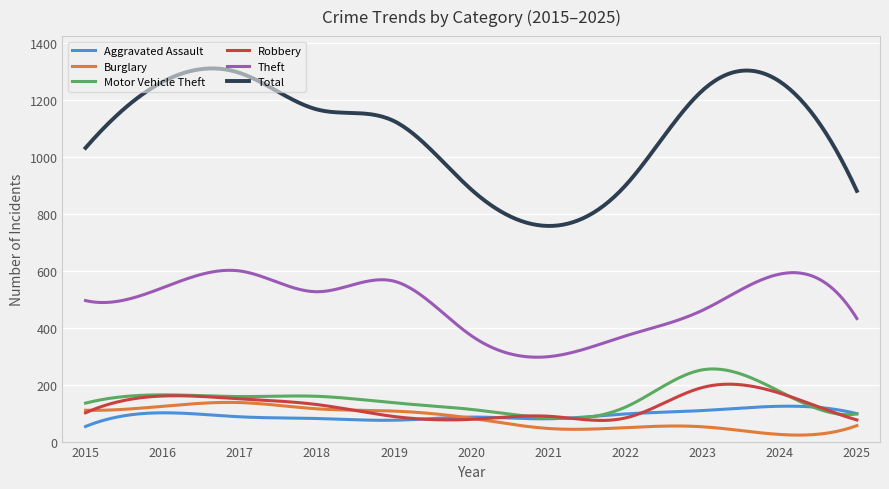

Which series has the largest total across all categories?

Total